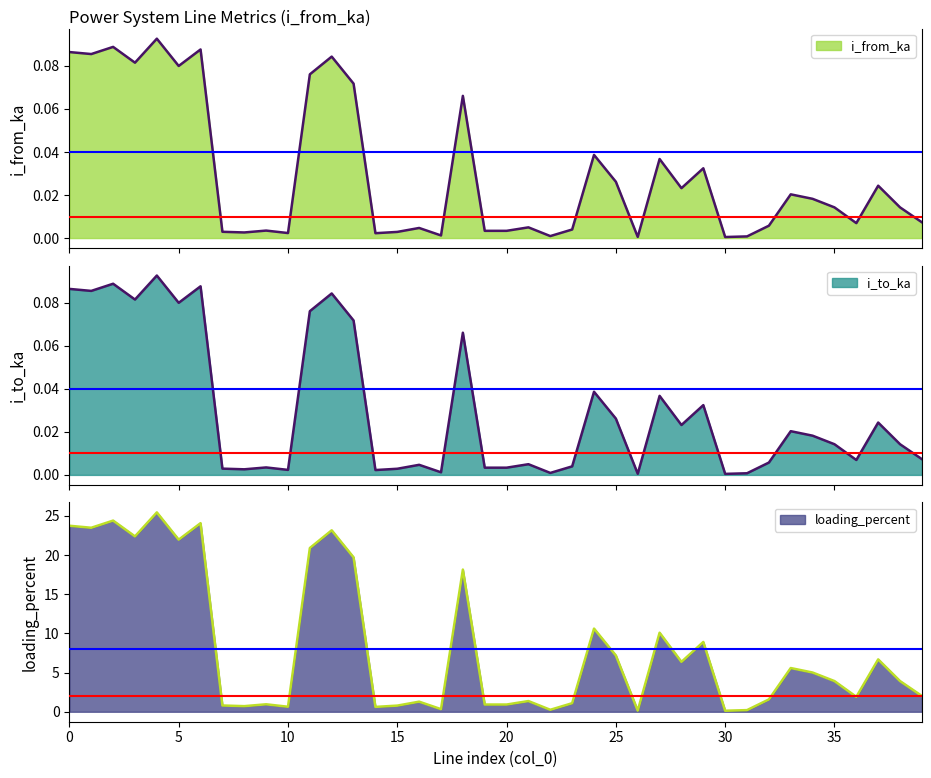

What is the total value across all series at 22?

0.3